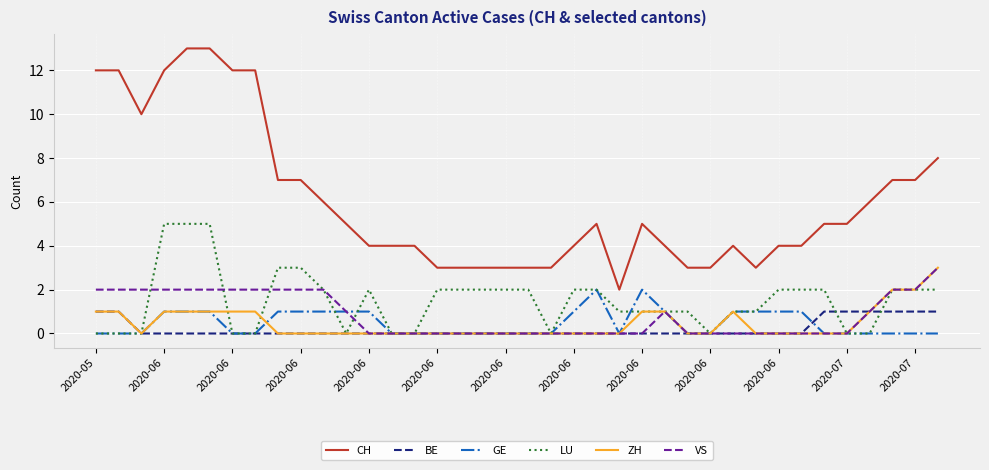

What is the sum of all ZH values?

18